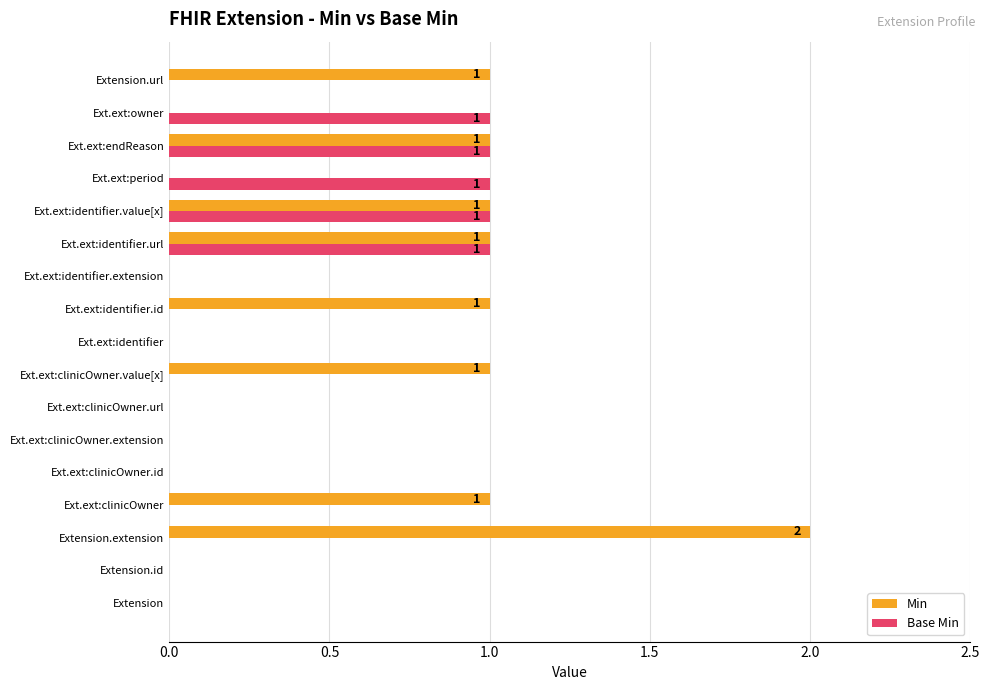

Which series has the largest total across all categories?

Min